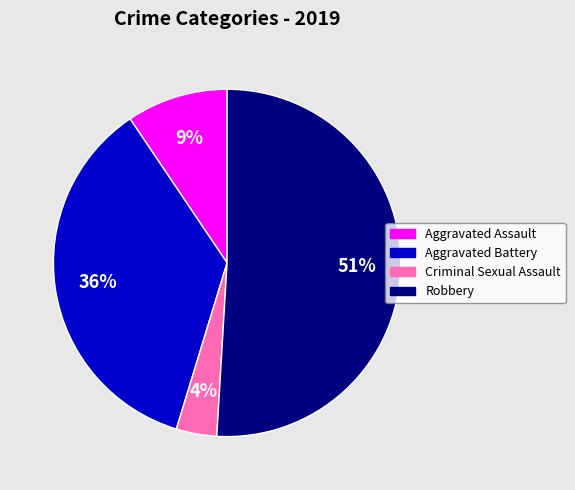

Is the sum of Robbery and Criminal Sexual Assault greater than half?

Yes